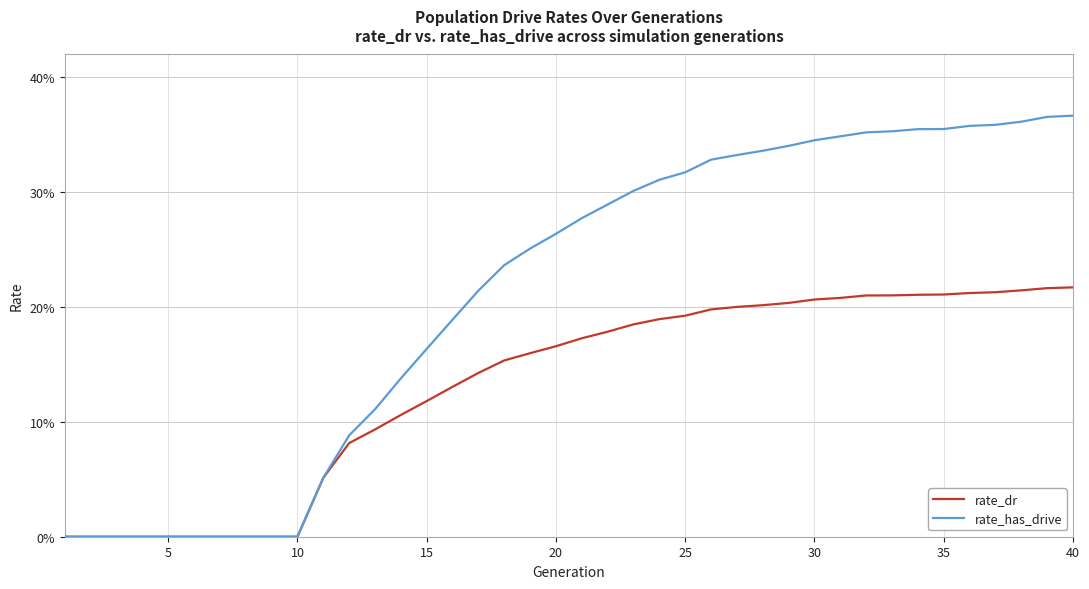

At how many categories does at least one series exceed 0?

30